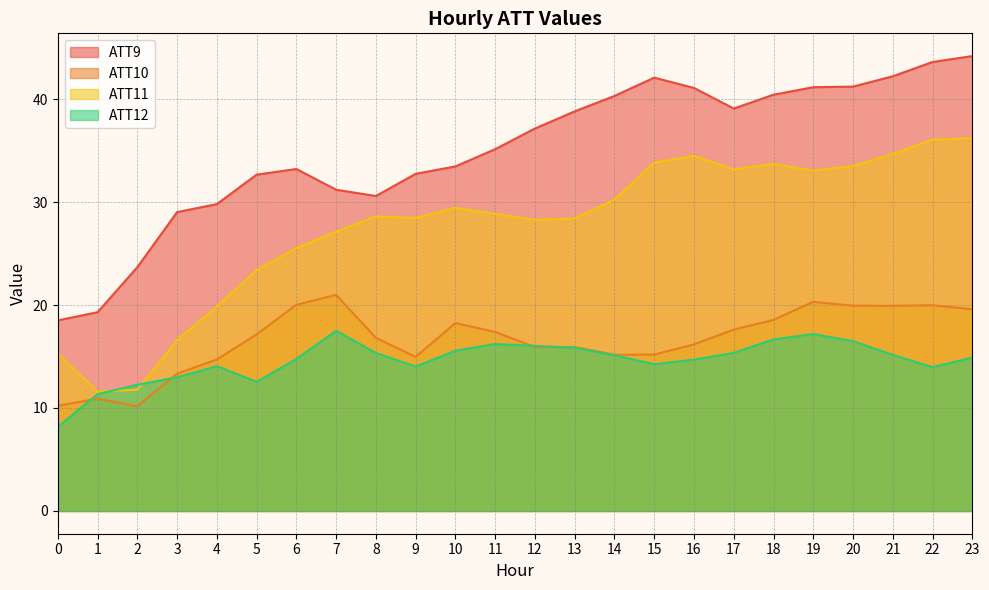

Reading right to left, extract all data points from this chart.

ATT9: 23=44.2	22=43.6	21=42.2	20=41.2	19=41.2	18=40.4	17=39.1	16=41.1	15=42.1	14=40.3	13=38.8	12=37.1	11=35.1	10=33.5	9=32.7	8=30.6	7=31.2	6=33.2	5=32.7	4=29.8	3=29.0	2=23.7	1=19.3	0=18.5
ATT10: 23=19.6	22=20.0	21=19.9	20=19.9	19=20.3	18=18.6	17=17.6	16=16.2	15=15.2	14=15.2	13=15.9	12=15.9	11=17.4	10=18.2	9=15.0	8=16.8	7=21.0	6=20.0	5=17.2	4=14.7	3=13.3	2=10.2	1=10.9	0=10.2
ATT11: 23=36.2	22=36.1	21=34.7	20=33.5	19=33.0	18=33.7	17=33.2	16=34.5	15=33.8	14=30.2	13=28.4	12=28.3	11=28.9	10=29.4	9=28.5	8=28.6	7=27.1	6=25.5	5=23.4	4=19.9	3=16.6	2=11.8	1=11.6	0=15.3
ATT12: 23=14.9	22=14.0	21=15.2	20=16.5	19=17.2	18=16.7	17=15.4	16=14.7	15=14.3	14=15.1	13=15.9	12=16.0	11=16.2	10=15.6	9=14.0	8=15.3	7=17.5	6=14.8	5=12.5	4=14.1	3=13.0	2=12.3	1=11.3	0=8.2